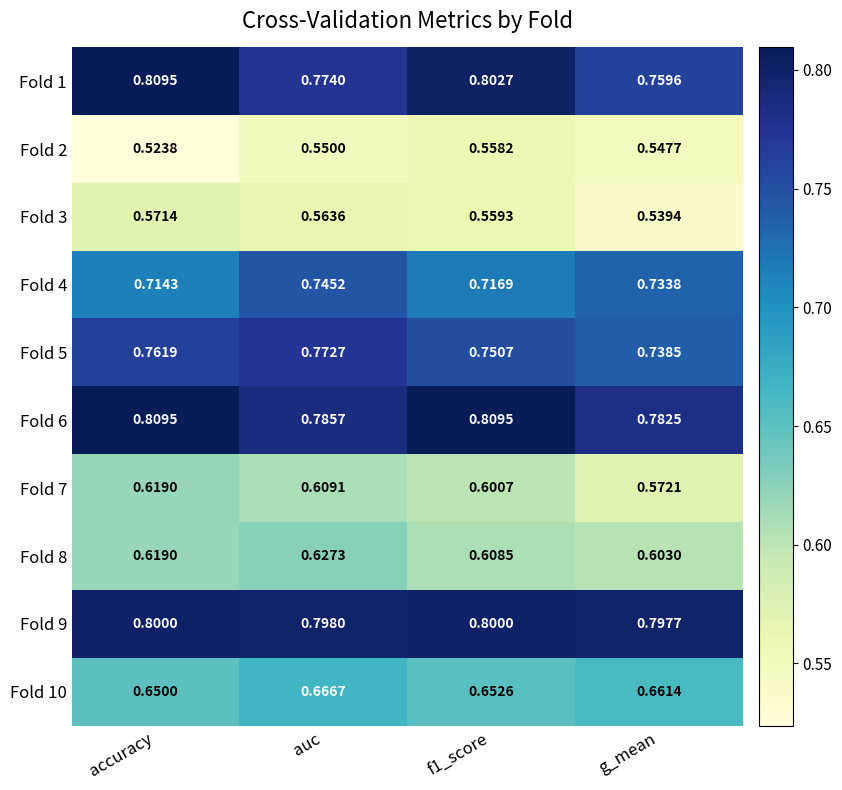

At which category is the sum across all series the highest?

auc